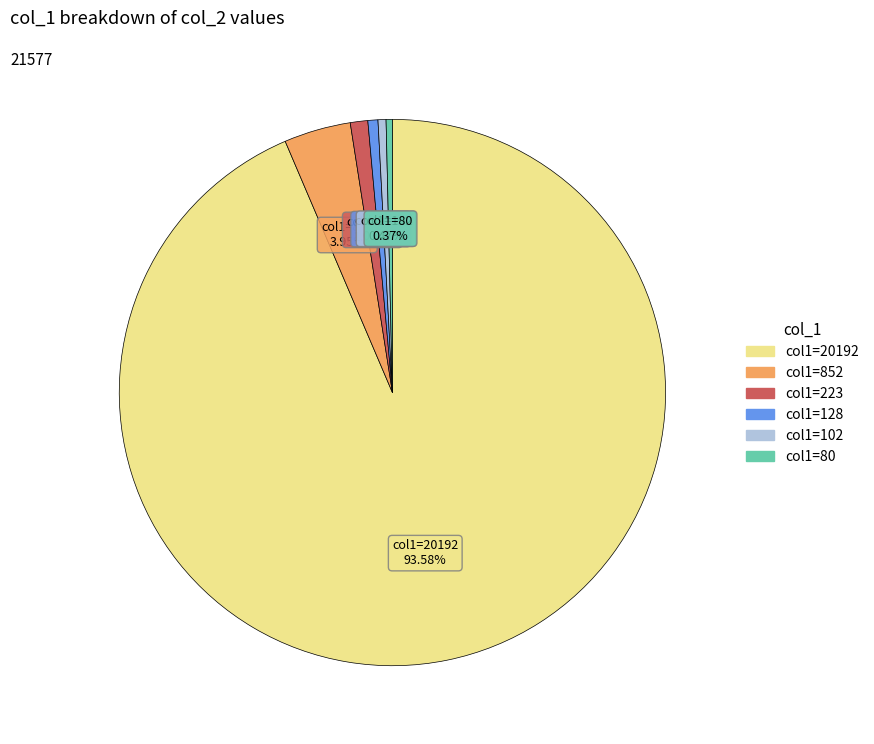

Is there any slice that represents more than half of the pie?

Yes